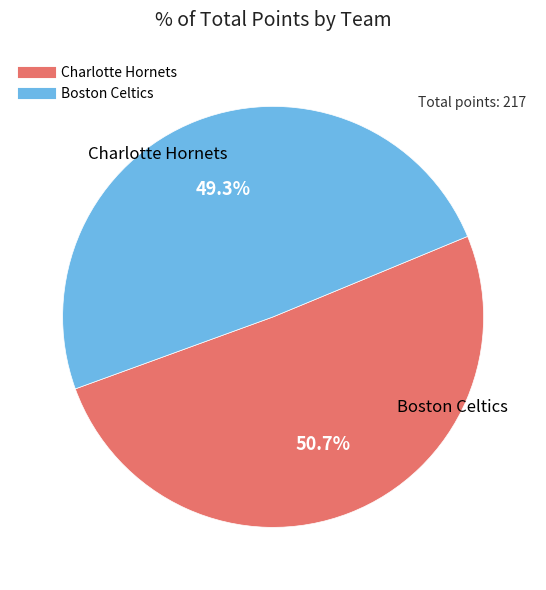

Is there a majority slice in this chart?

Yes